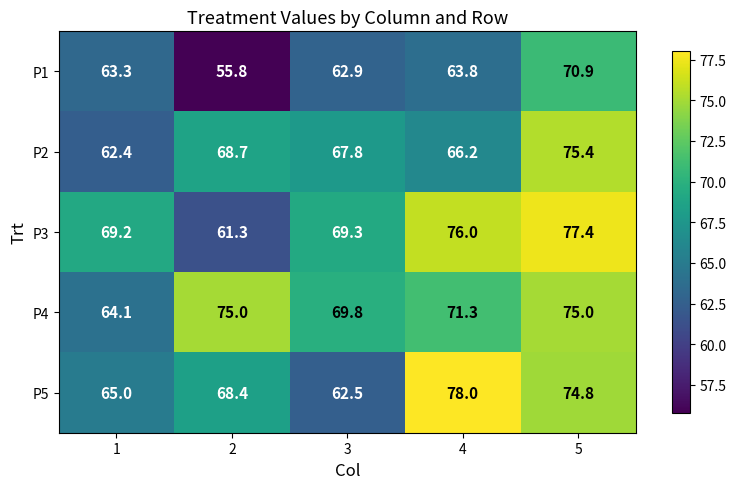

Is the value of P2 at 4 greater than the value of P5 at 2?

No